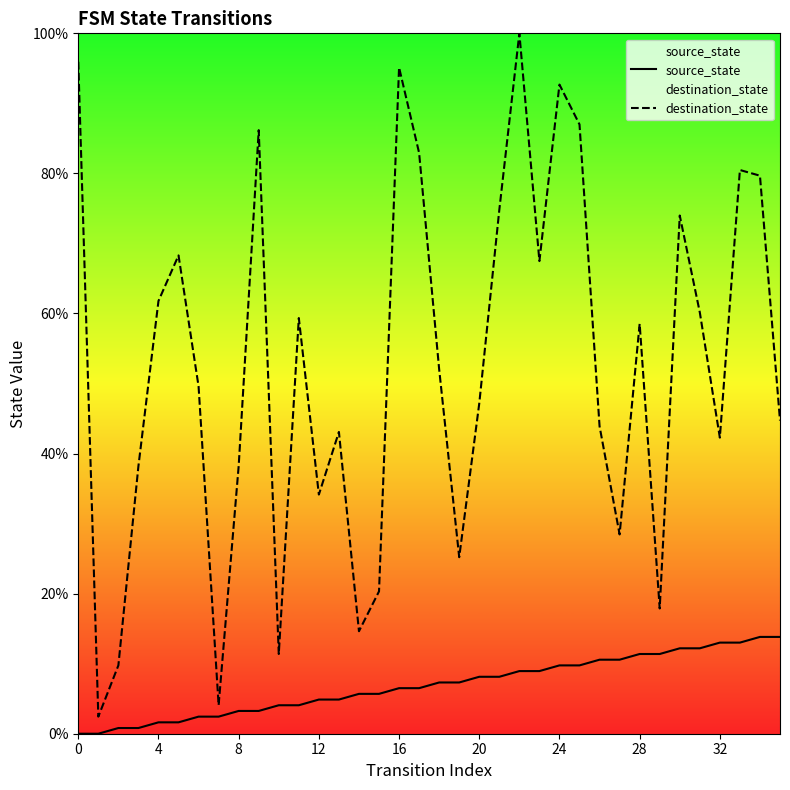

What is the value of the source_state point at the 6th from the left?

1.6